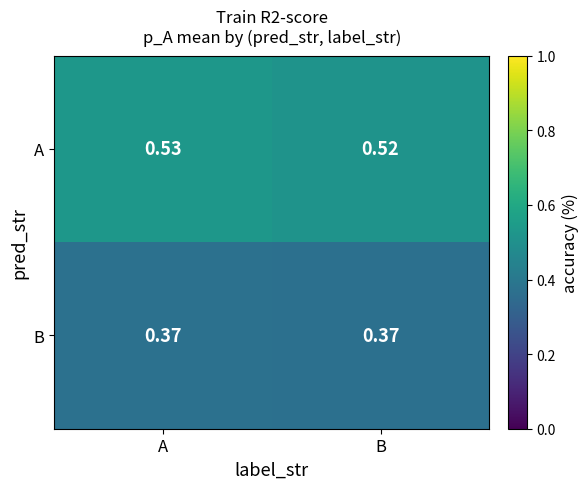

At which label does A reach its peak?

A